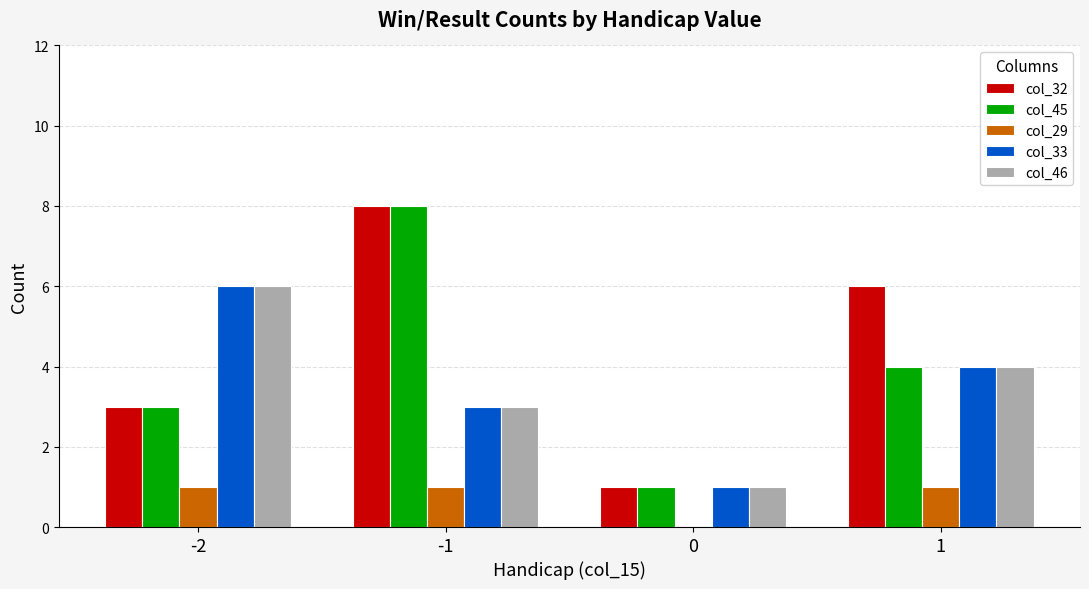

How many series are shown in this chart?

5